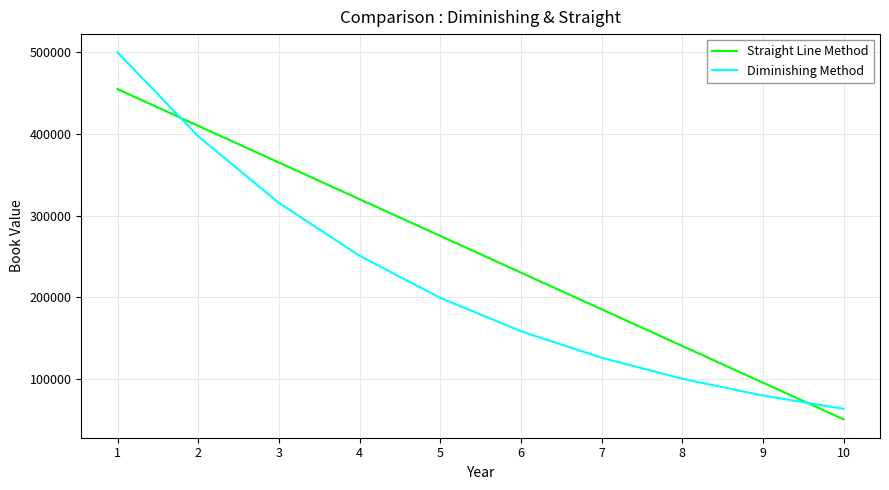

True or false: Straight Line Method has more than 2 points higher than both neighbors.

False